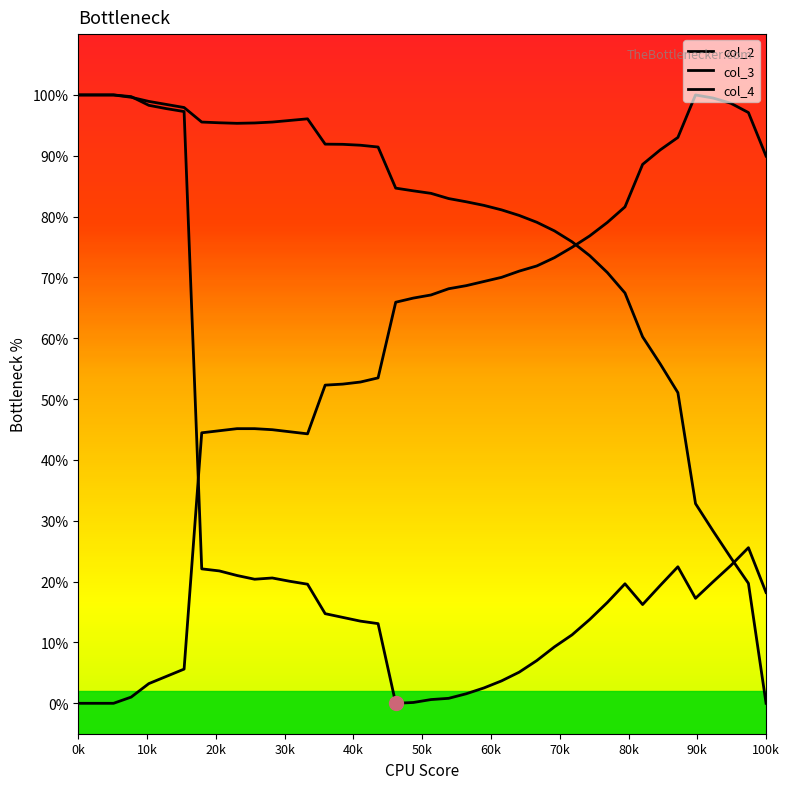

What is the label of the 33rd point from the right?

70k